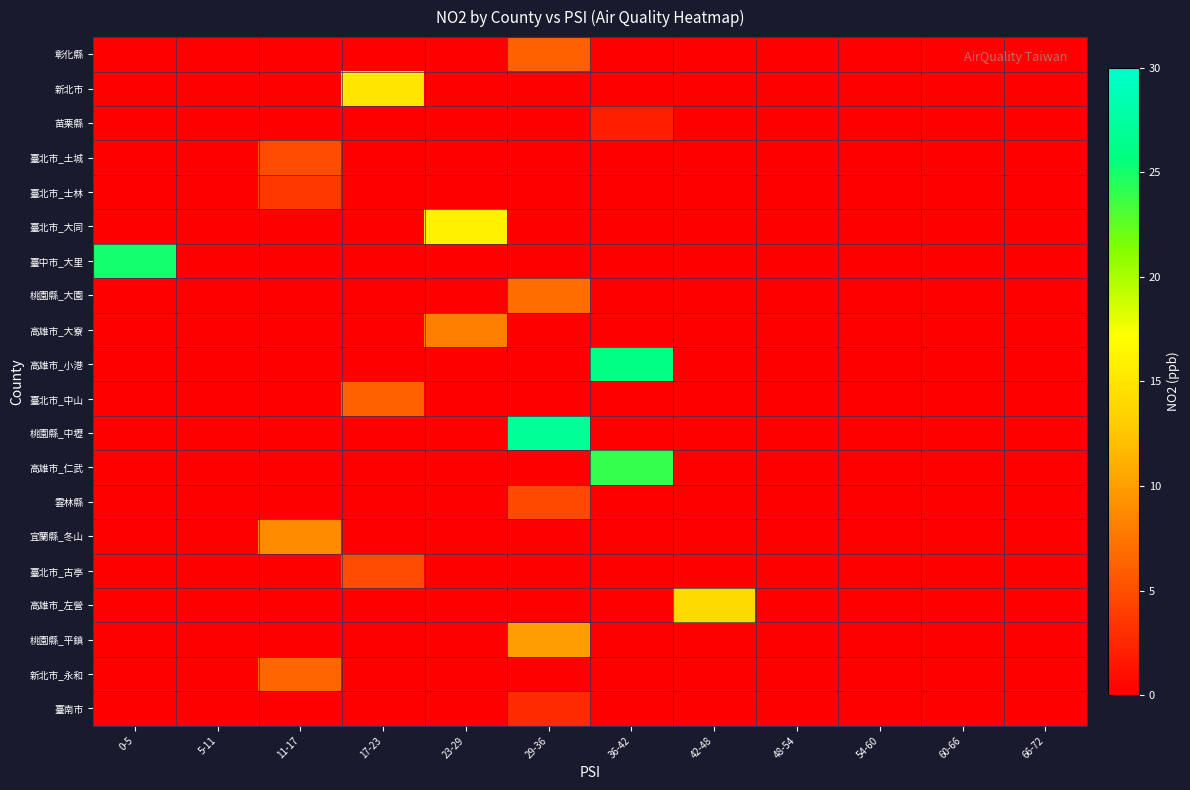

Between 60-66 and 5-11, which is larger?

60-66